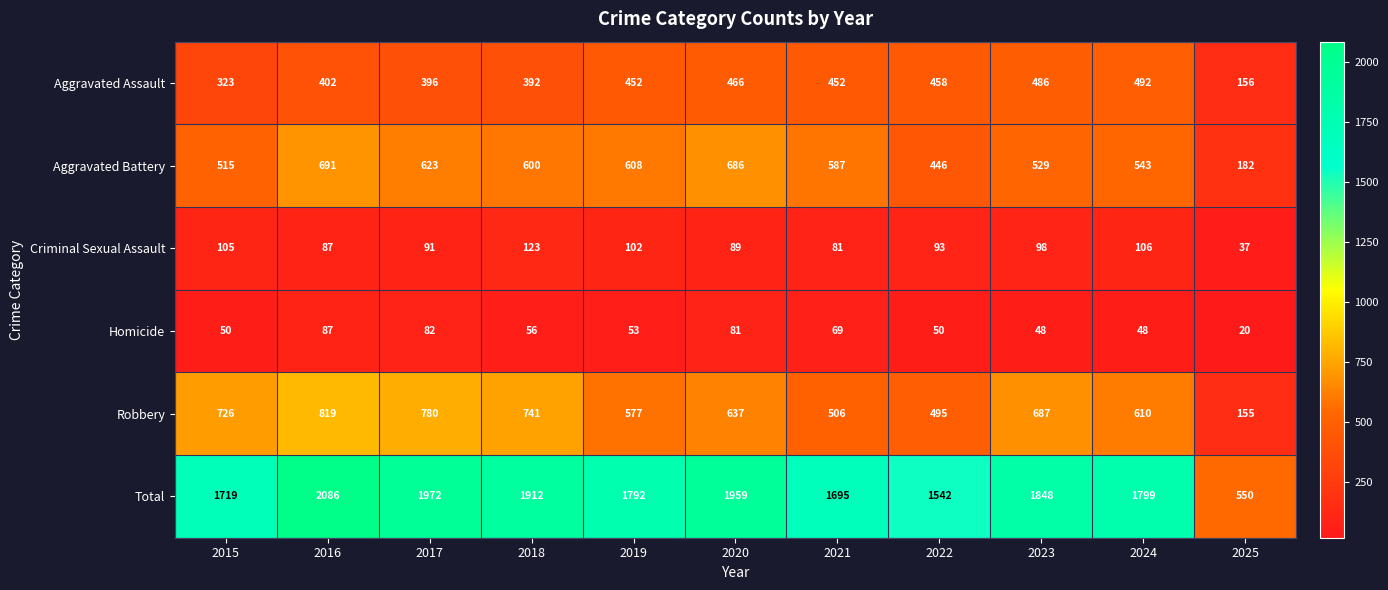

What is the total value across all series at 2016?

4172